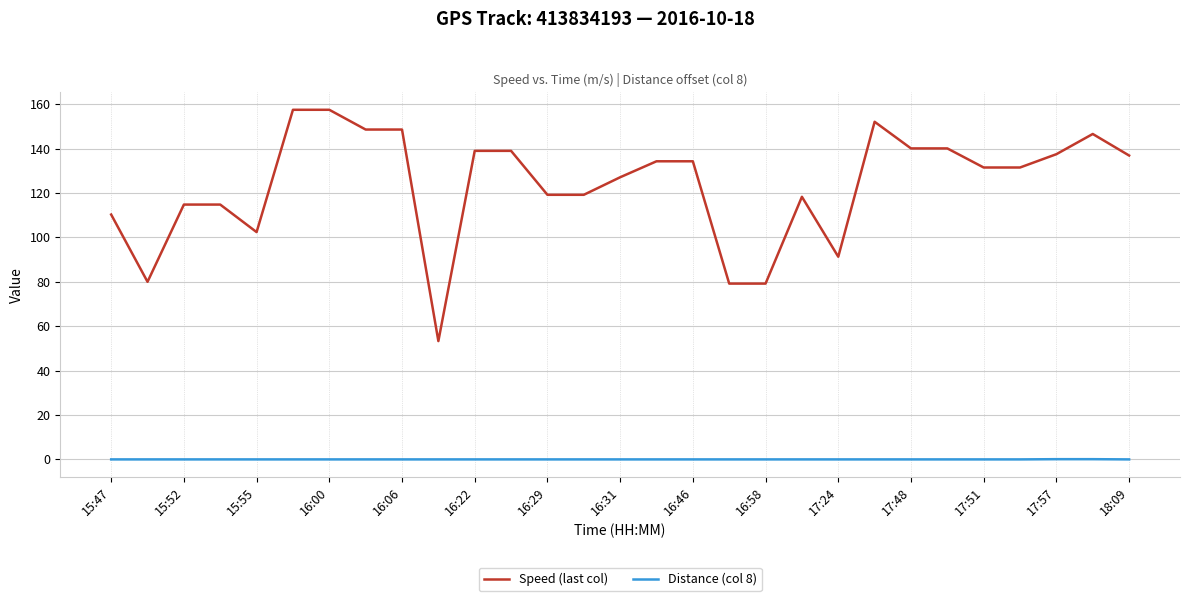

Which series has the widest spread of values?

Speed (last col)